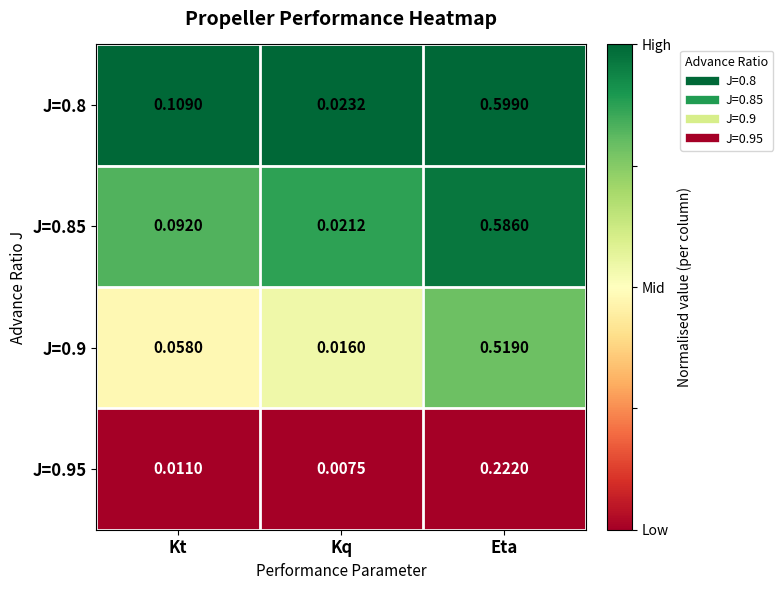

At which label does J=0.85 reach its minimum?

Kq